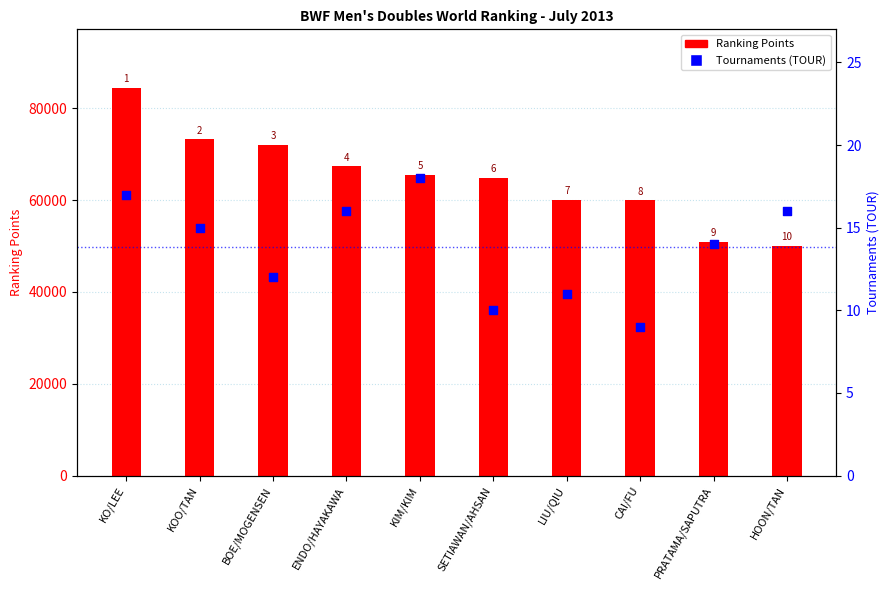

What is the total value across all series at HOON/TAN?

49996.0